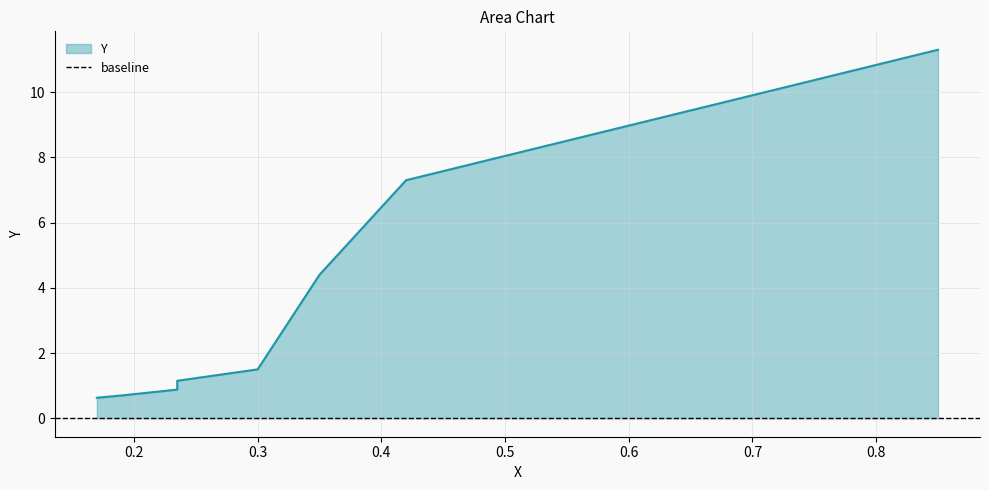

Reading right to left, list all the values displayed in this chart.

11.3	7.3	4.4	1.5	1.1	0.9	0.8	0.7	0.6